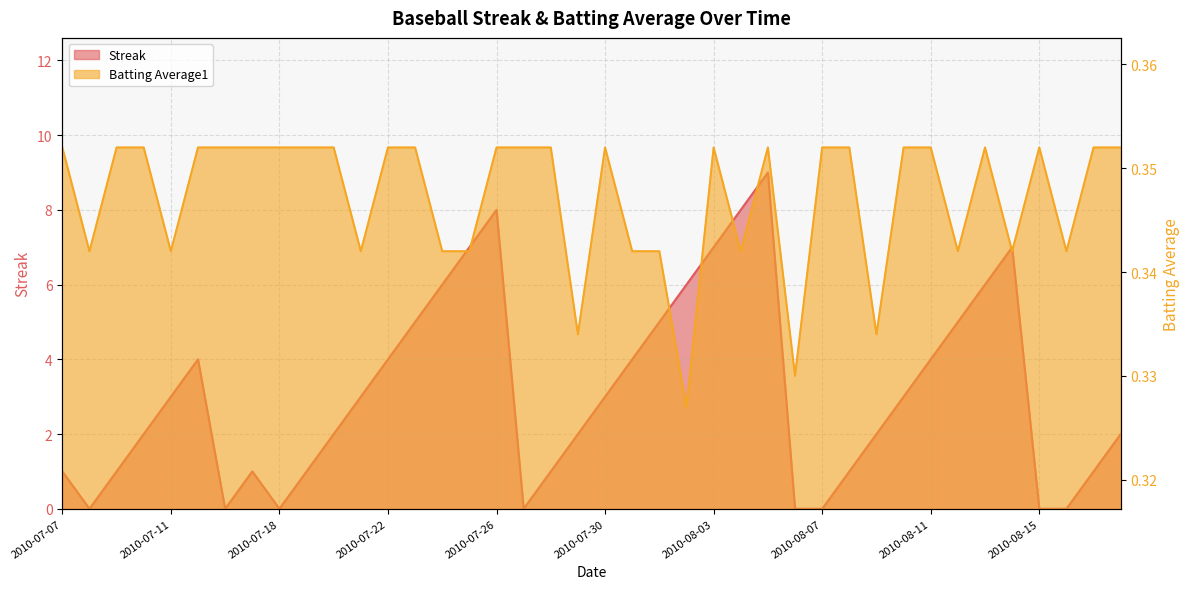

What is the sum of the Batting Average1 values at 2010-07-24 and 2010-07-15?

0.7